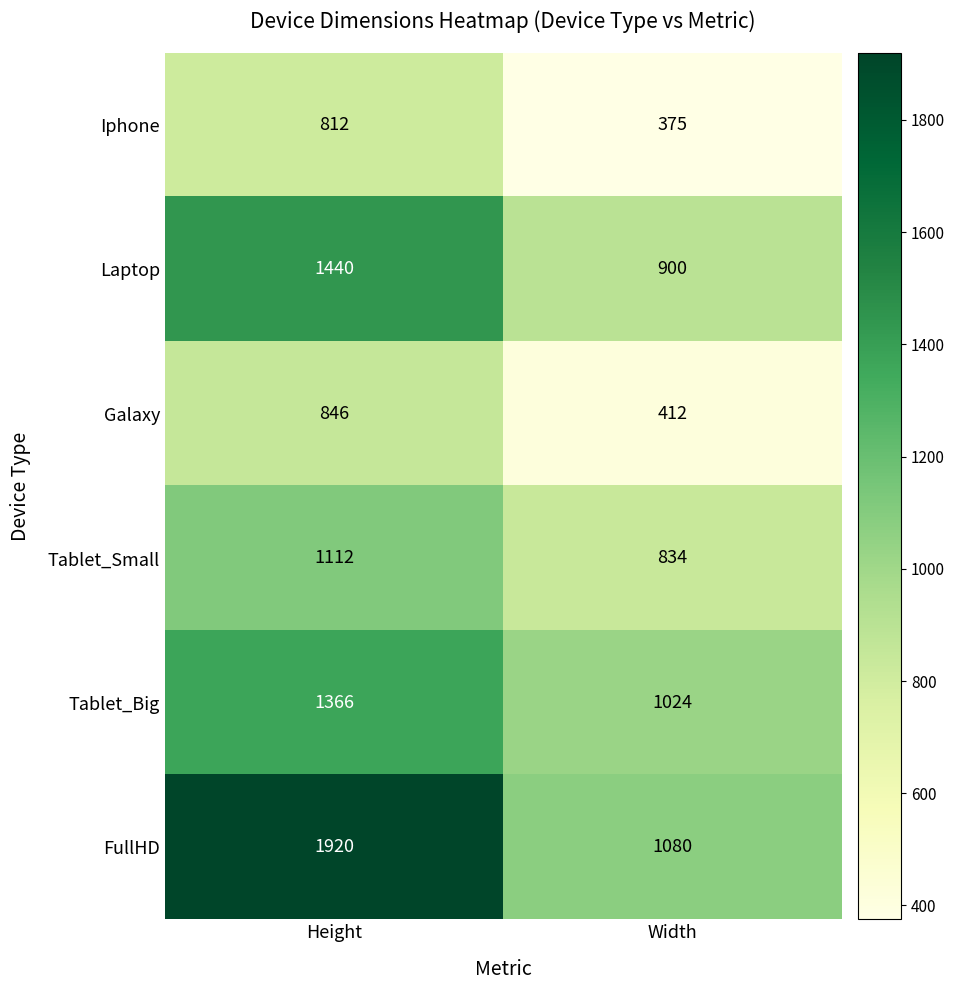

Rank the series by their maximum value, from highest to lowest.

FullHD, Laptop, Tablet_Big, Tablet_Small, Galaxy, Iphone